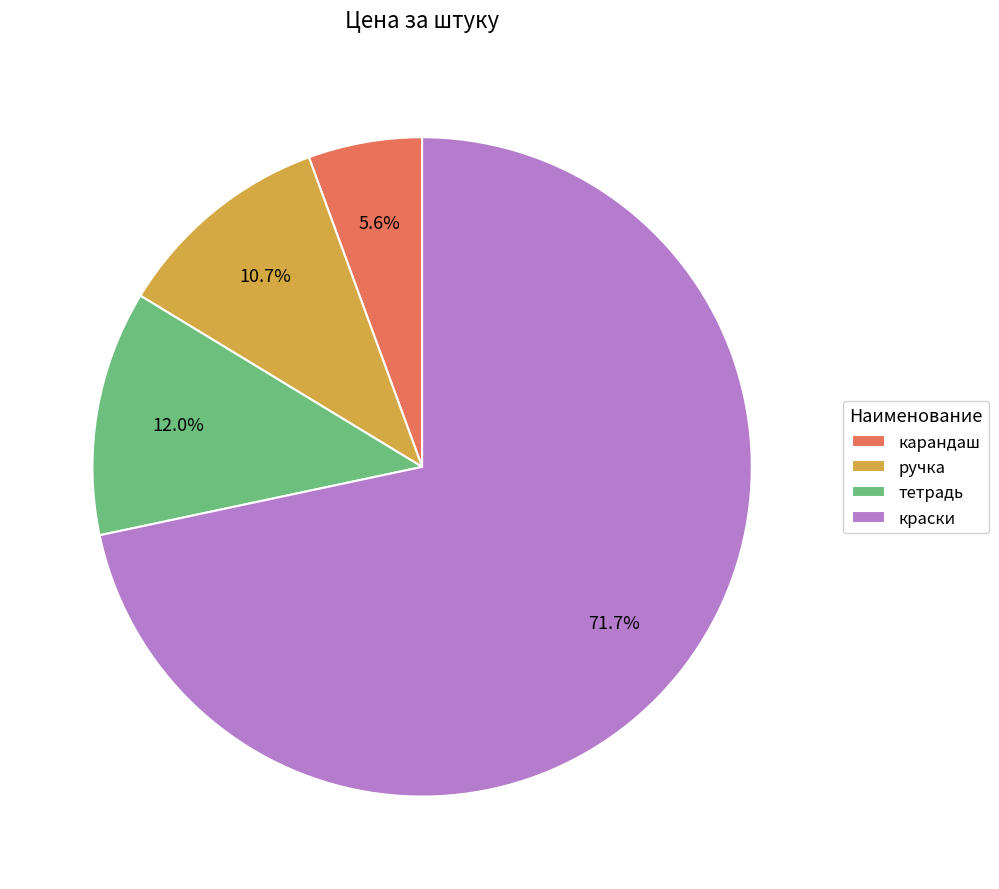

What is the largest slice in the pie chart?

краски